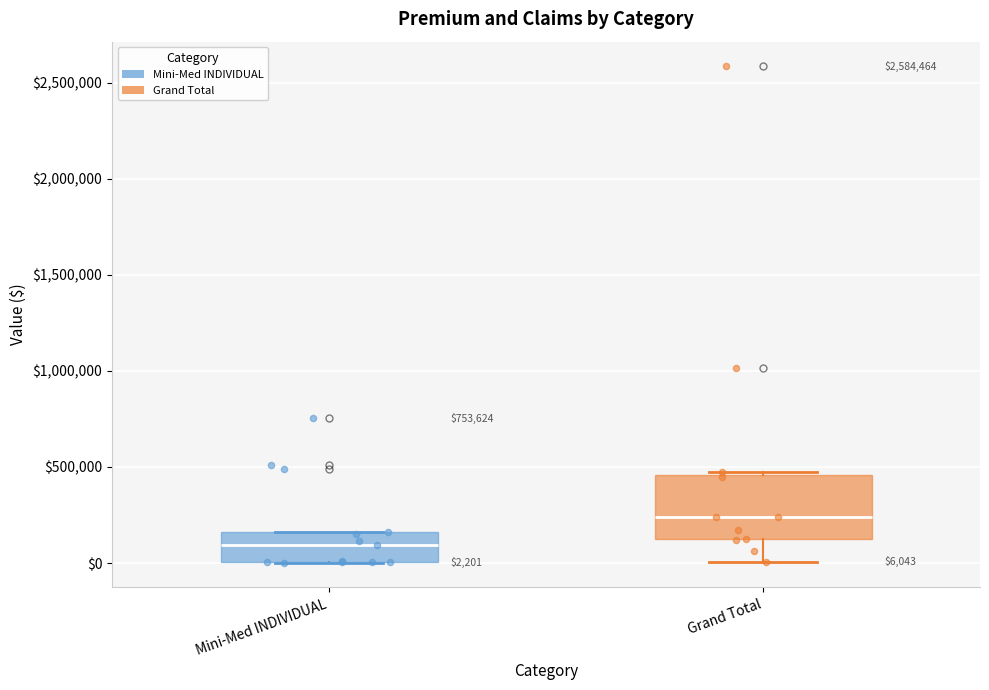

Which box is the tallest, from its lower edge to its upper edge?

Grand Total